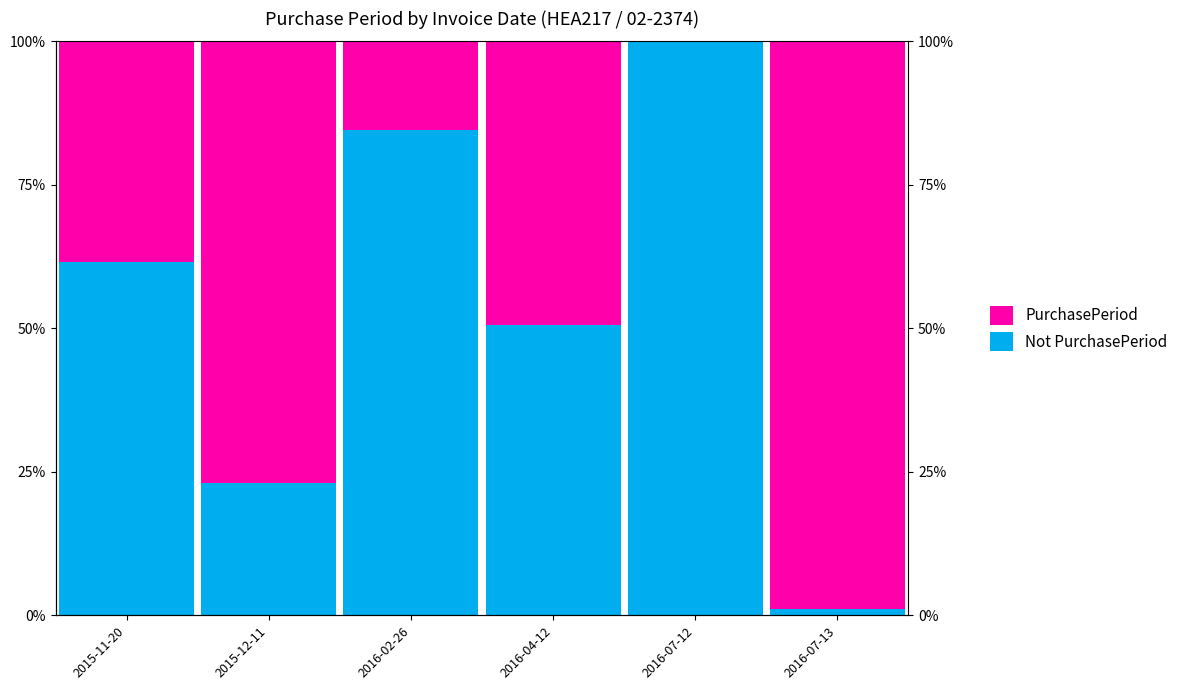

Reading right to left, list all the values displayed in this chart.

Not PurchasePeriod: 1.1	100.0	50.5	84.6	23.1	61.5
PurchasePeriod: 98.9	0.0	49.5	15.4	76.9	38.5